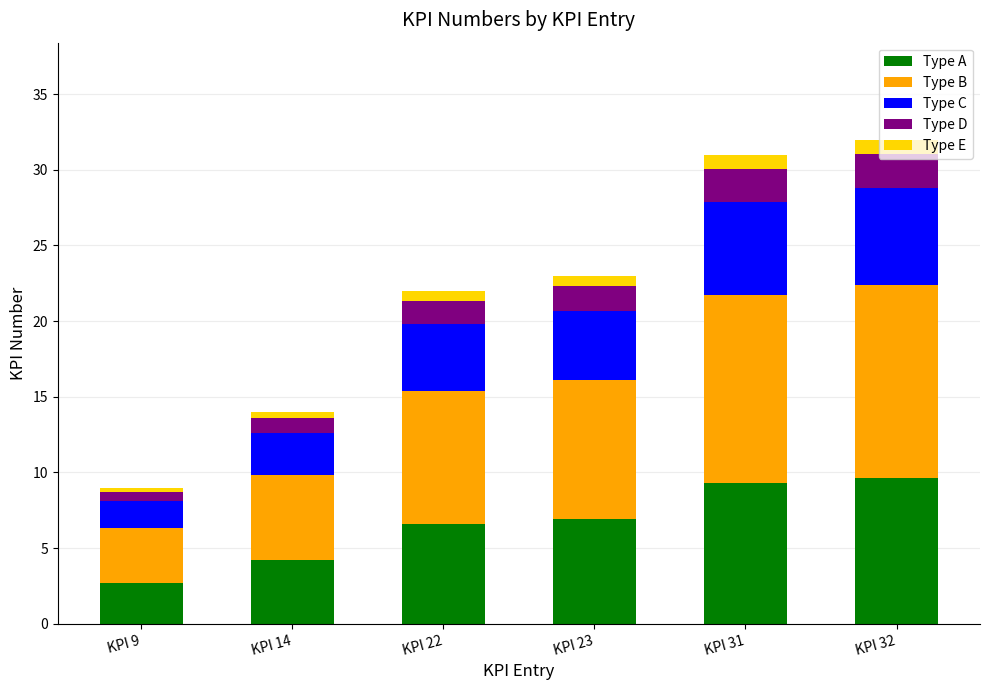

Is it true that Type A equals 4.2 at KPI 14?

True